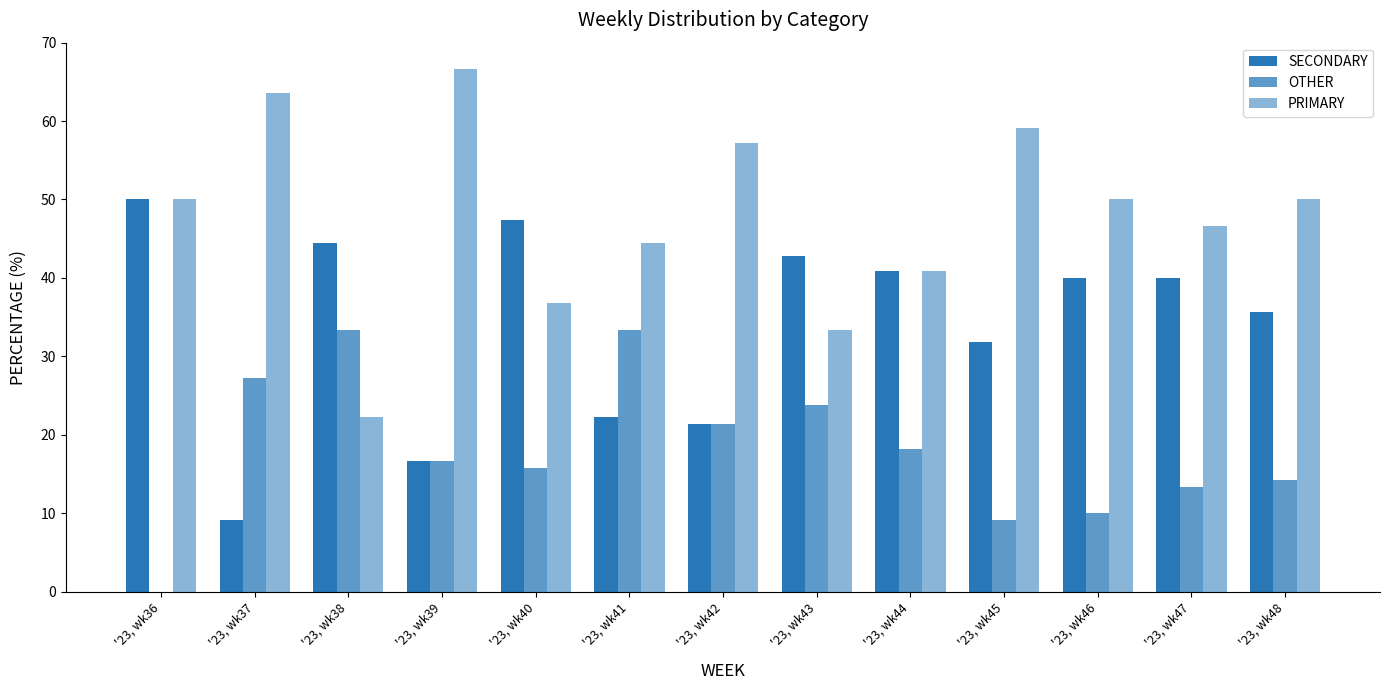

How many data points does each series have?

13